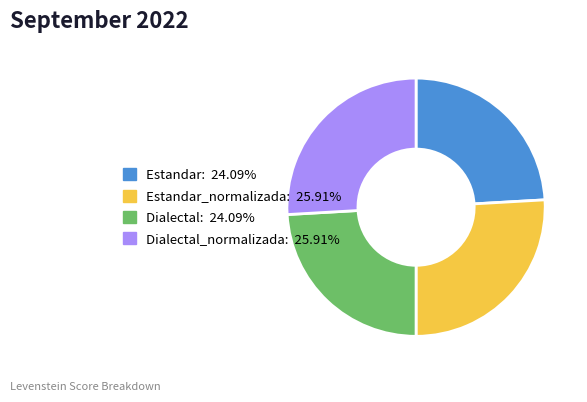

Does any single category account for the majority?

No